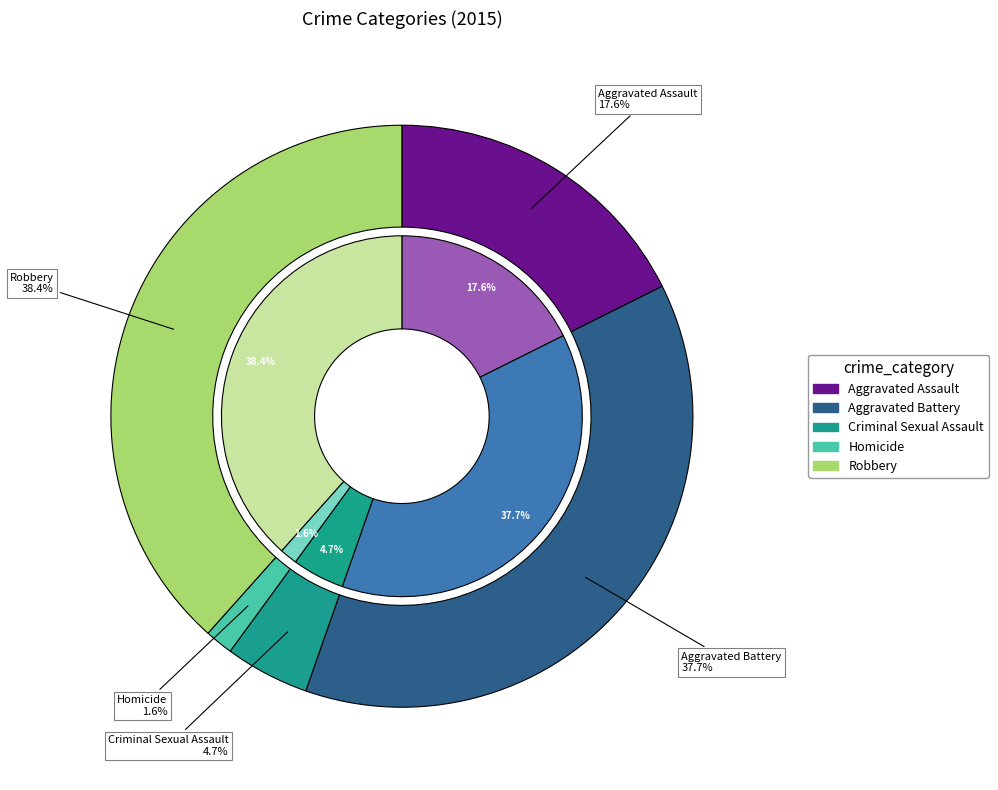

Is it true that Aggravated Battery is 38% of the pie?

True